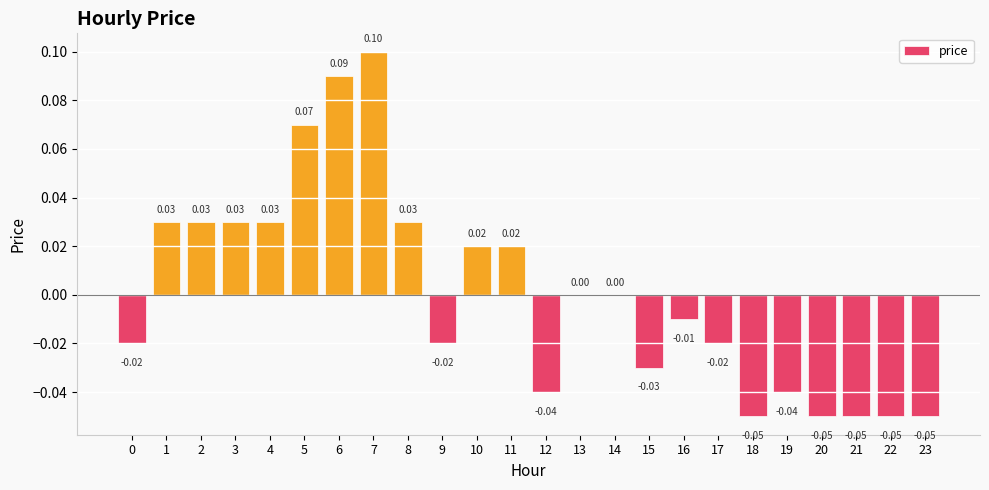

Are the bars horizontal?

No